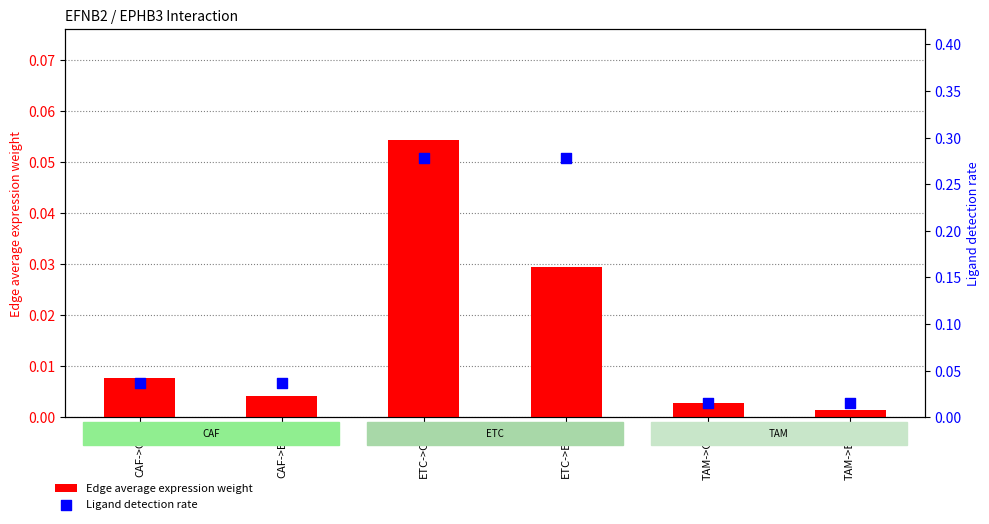

Which series has the largest Y range (max minus min)?

Ligand detection rate